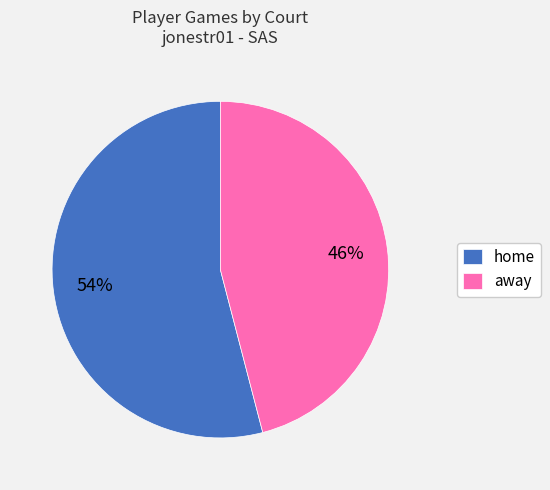

What is the ratio of the value at home to the value at away?

1.2